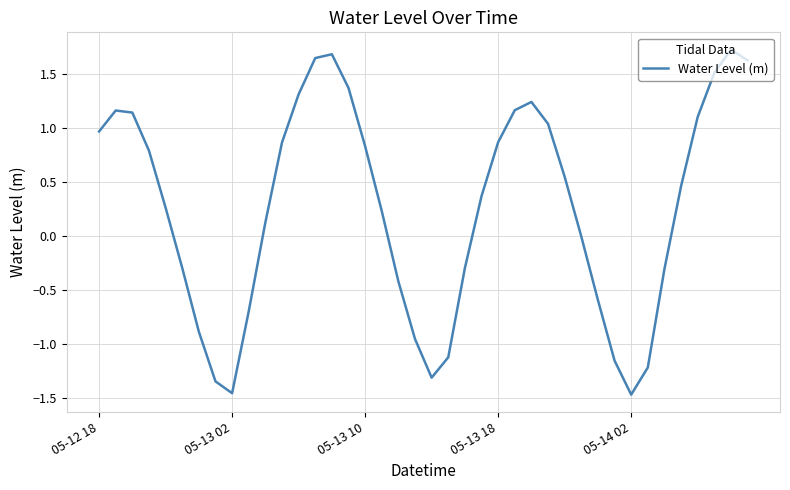

What is the change in value from 05-13 10 to 05-14 02?

-2.3